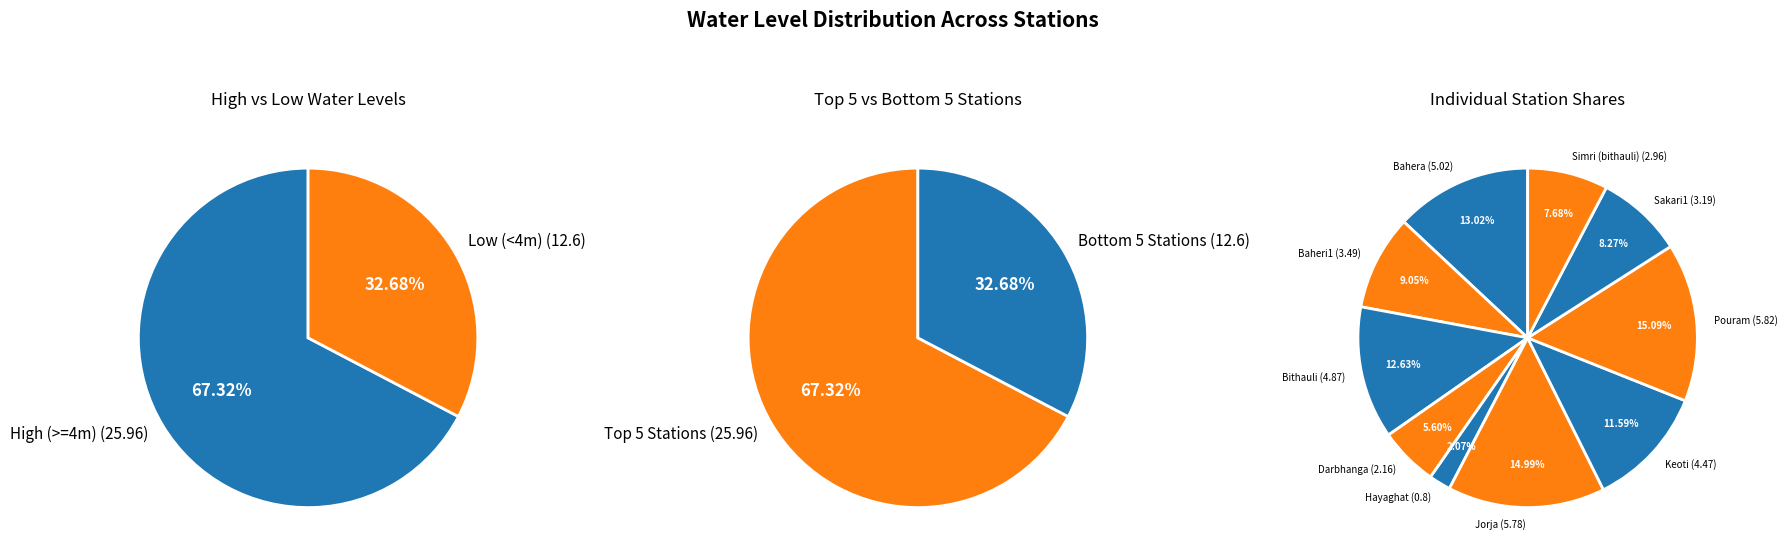

How many slices are in this pie chart?

10